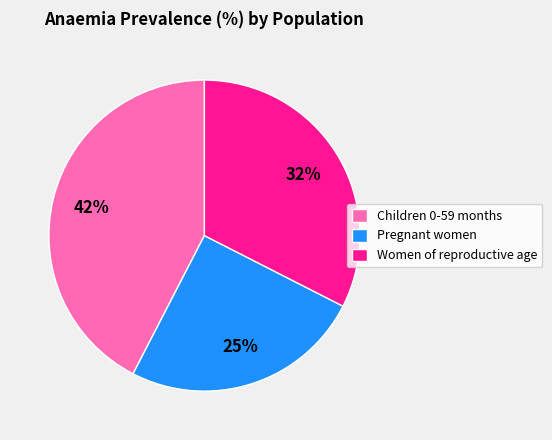

Which has a higher value, Children 0-59 months or Pregnant women?

Children 0-59 months